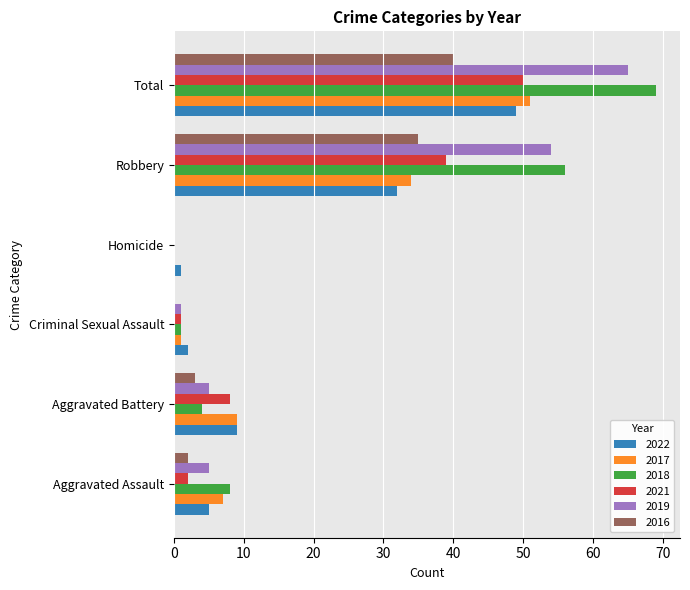

The value of 2022 at Robbery is 51. True or false?

False